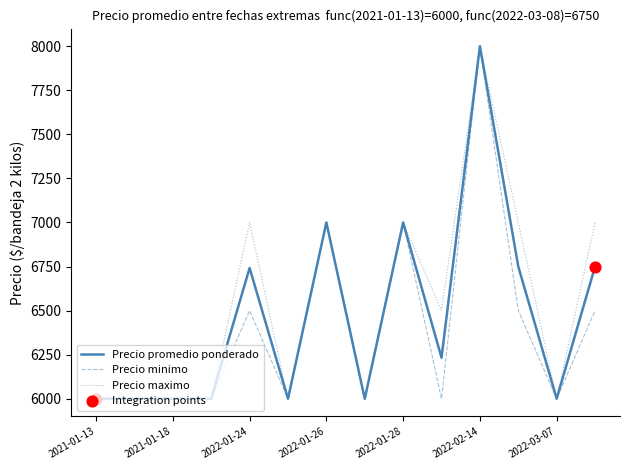

Which series has the largest total across all categories?

Precio maximo